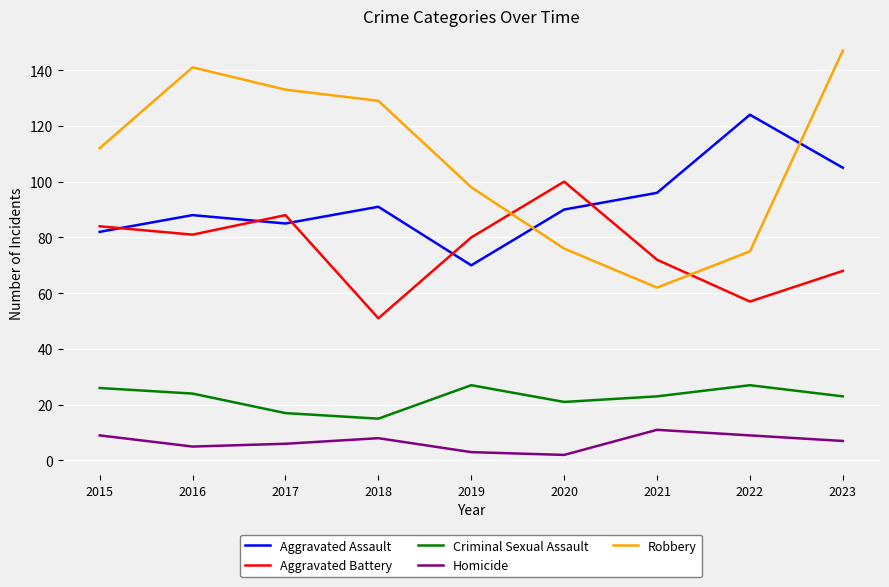

Is the value of Homicide at 2015 greater than the value of Aggravated Battery at 2018?

No